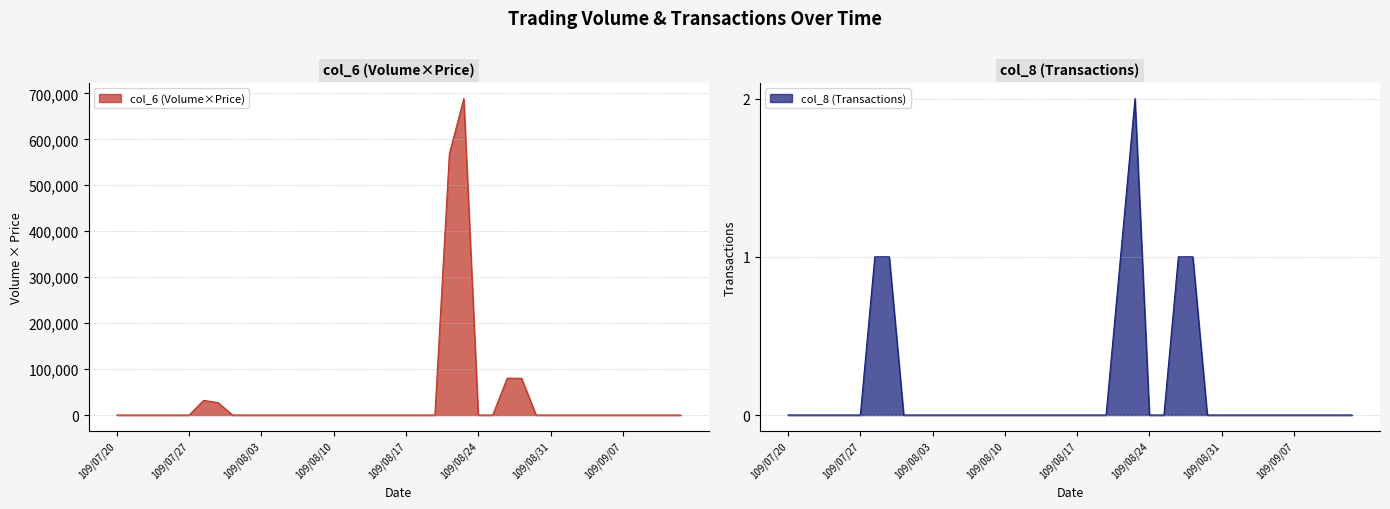

Reading left to right, extract all data points from this chart.

col_6 (Volume×Price): 109/07/20=0	109/07/21=0	109/07/22=0	109/07/23=0	109/07/24=0	109/07/27=0	109/07/28=31900	109/07/29=27100	109/07/30=0	109/07/31=0	109/08/03=0	109/08/04=0	109/08/05=0	109/08/06=0	109/08/07=0	109/08/10=0	109/08/11=0	109/08/12=0	109/08/13=0	109/08/14=0	109/08/17=0	109/08/18=0	109/08/19=0	109/08/20=568400	109/08/21=688640	109/08/24=0	109/08/25=0	109/08/26=80250	109/08/27=80000	109/08/28=0	109/08/31=0	109/09/01=0	109/09/02=0	109/09/03=0	109/09/04=0	109/09/07=0	109/09/08=0	109/09/09=0	109/09/10=0	109/09/11=0
col_8 (Transactions): 109/07/20=0	109/07/21=0	109/07/22=0	109/07/23=0	109/07/24=0	109/07/27=0	109/07/28=1	109/07/29=1	109/07/30=0	109/07/31=0	109/08/03=0	109/08/04=0	109/08/05=0	109/08/06=0	109/08/07=0	109/08/10=0	109/08/11=0	109/08/12=0	109/08/13=0	109/08/14=0	109/08/17=0	109/08/18=0	109/08/19=0	109/08/20=1	109/08/21=2	109/08/24=0	109/08/25=0	109/08/26=1	109/08/27=1	109/08/28=0	109/08/31=0	109/09/01=0	109/09/02=0	109/09/03=0	109/09/04=0	109/09/07=0	109/09/08=0	109/09/09=0	109/09/10=0	109/09/11=0